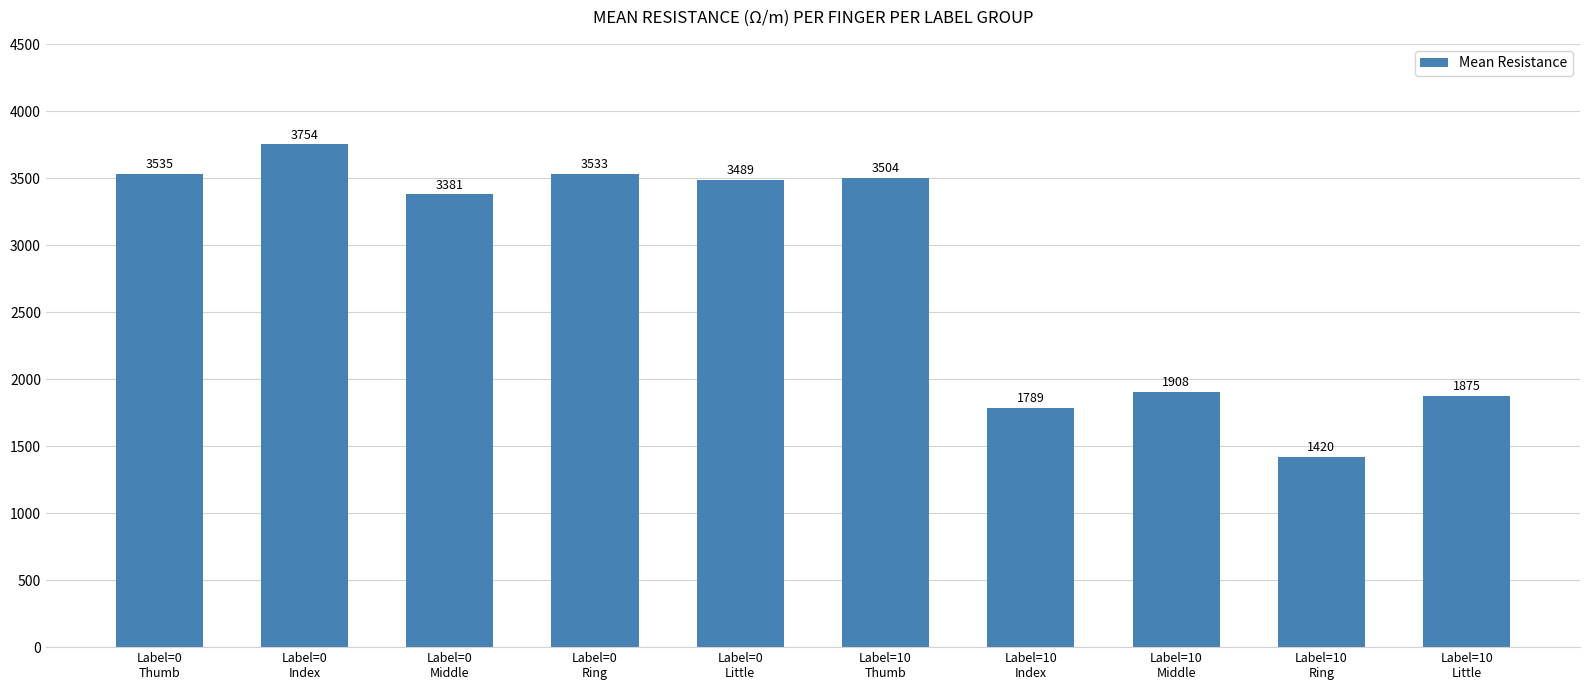

Rank the categories by value from lowest to highest.

Label=10
Ring, Label=10
Index, Label=10
Little, Label=10
Middle, Label=0
Middle, Label=0
Little, Label=10
Thumb, Label=0
Ring, Label=0
Thumb, Label=0
Index